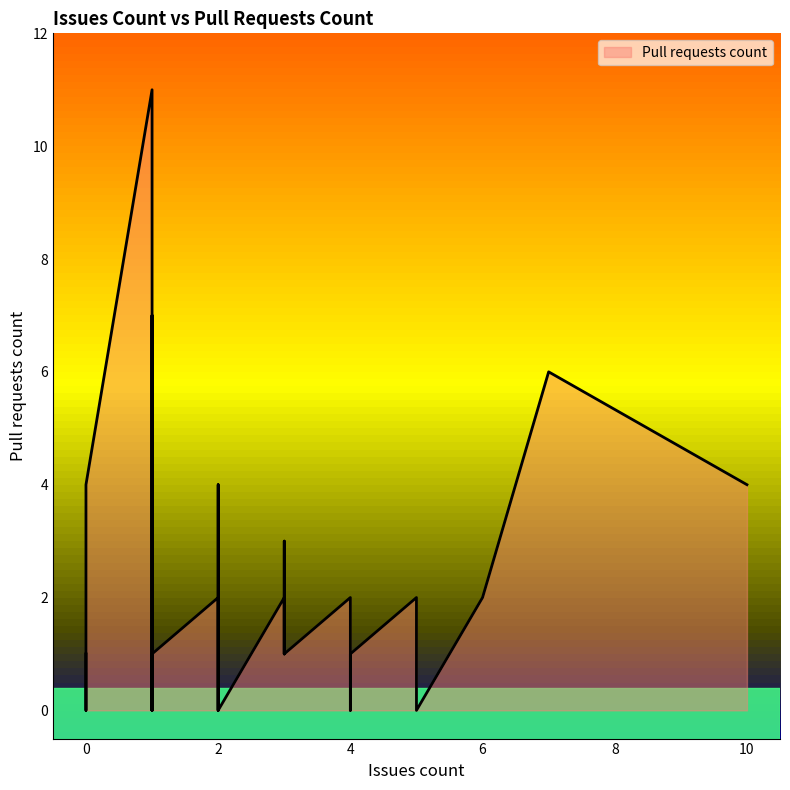

Does the chart have visible grid lines?

No